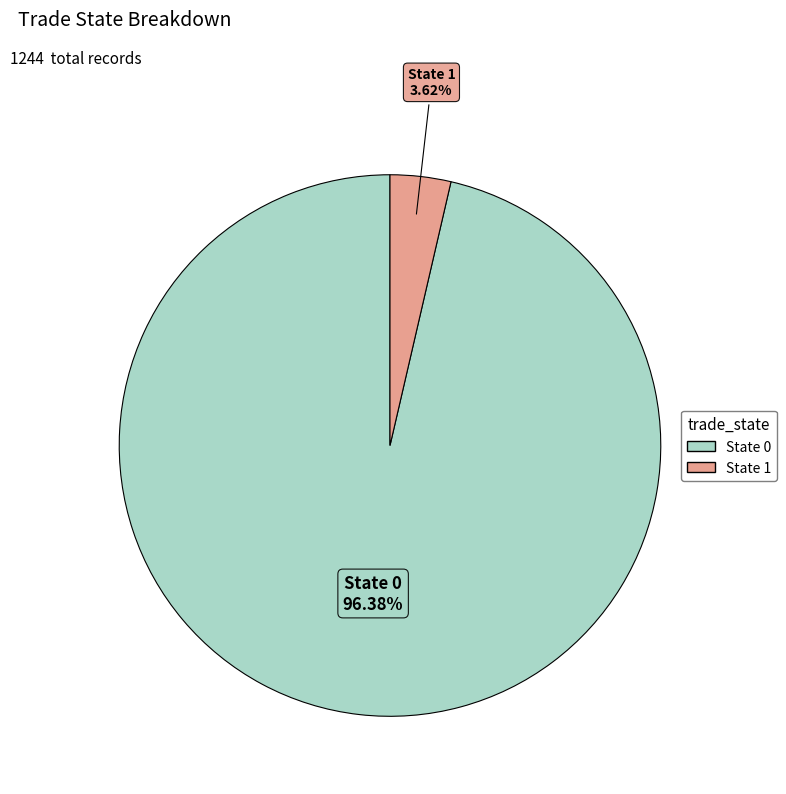

Count the number of slices in the pie.

2